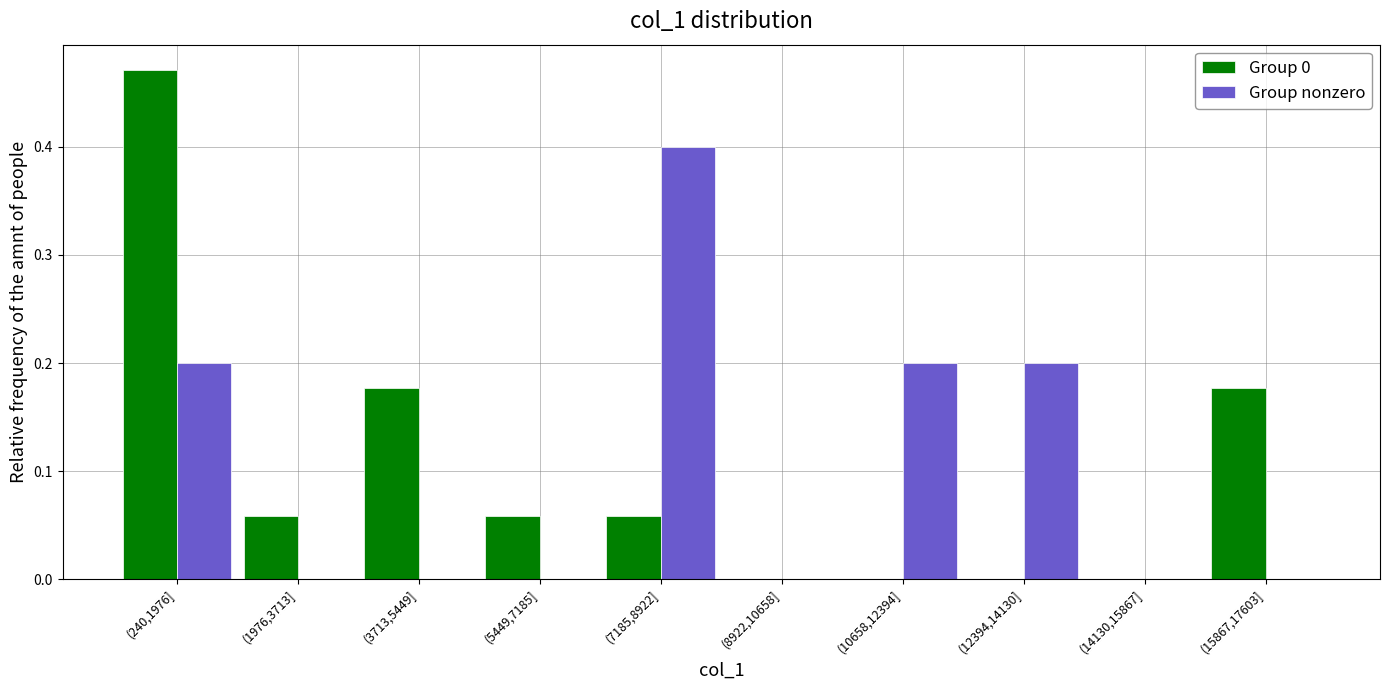

Is it true that Group 0 equals 0.0 at (8922,10658]?

True